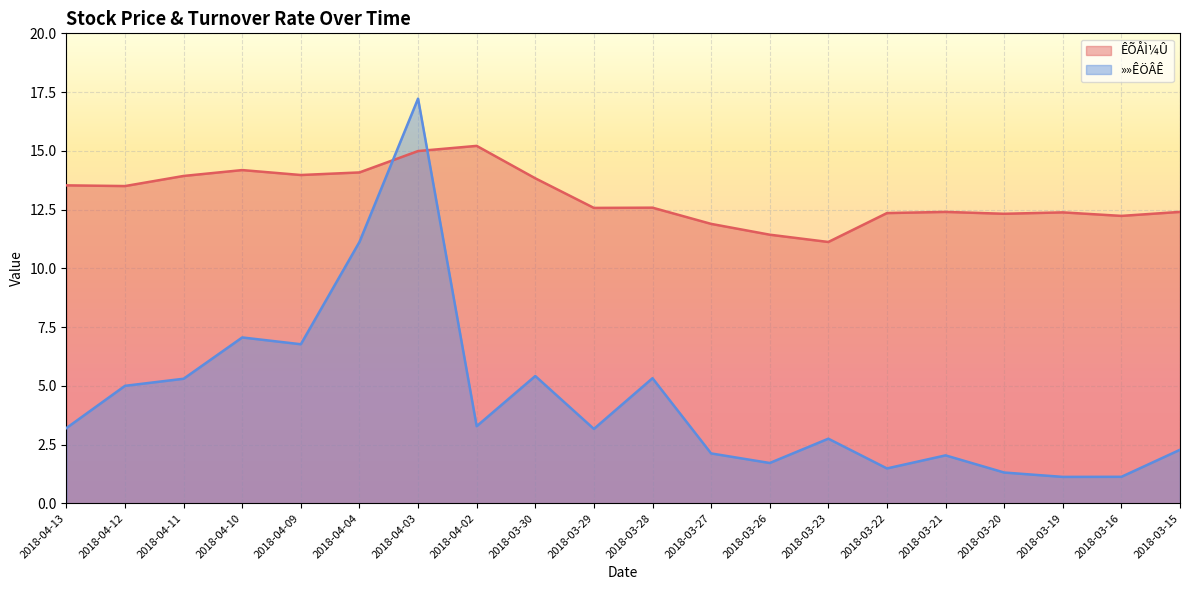

Which series has the largest total across all categories?

ÊÕÅÌ¼Û